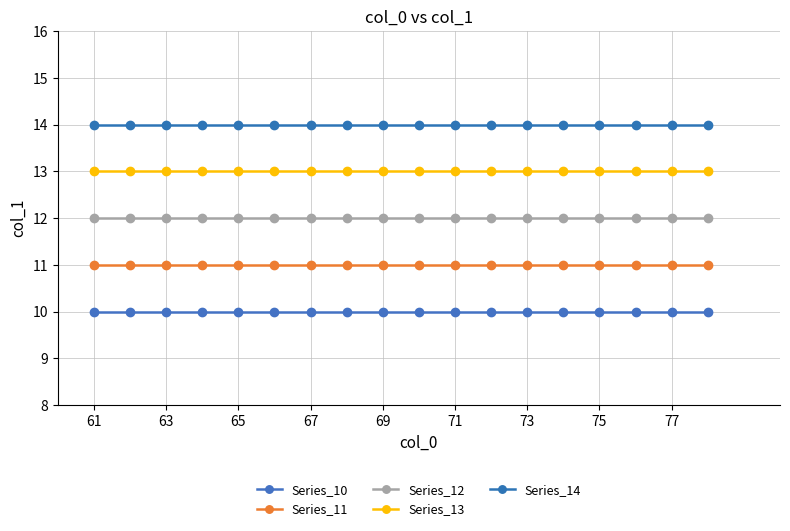

What is the minimum value shown in the chart?

10